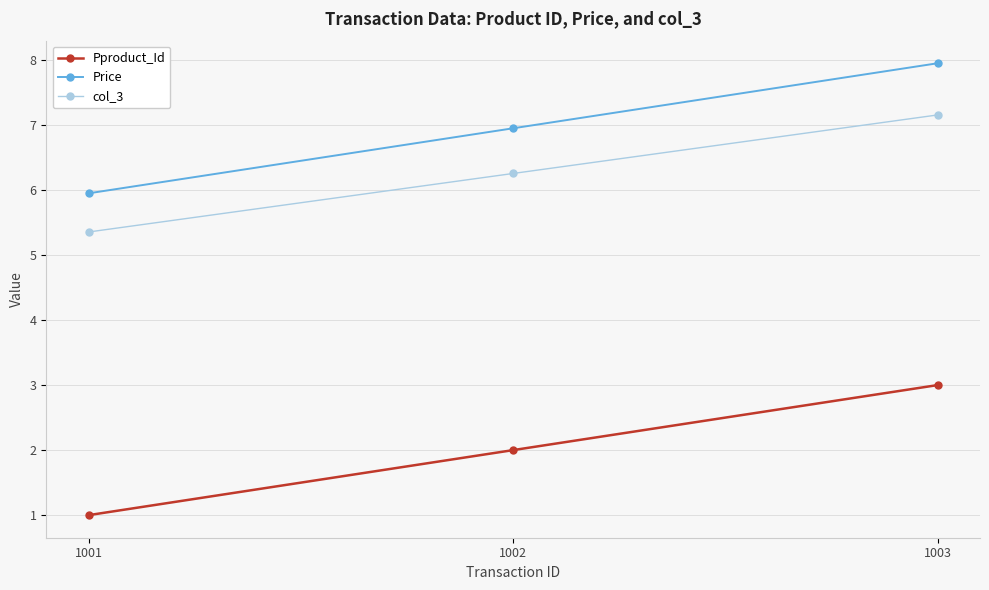

What are all the series names shown in the legend?

Pproduct_Id, Price, col_3